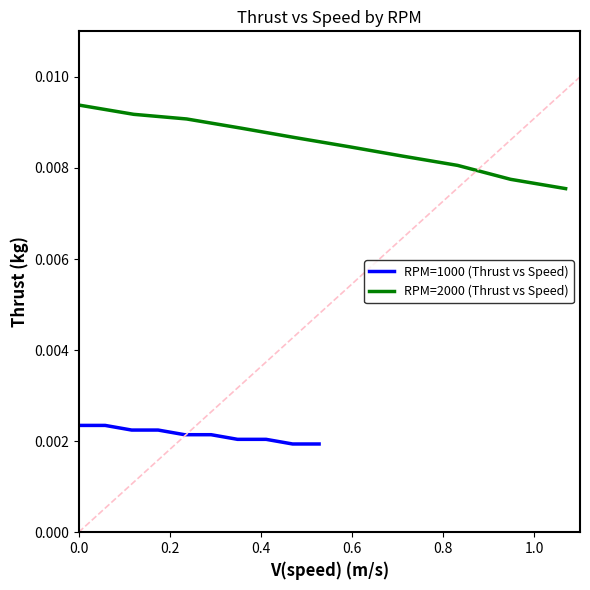

Is it true that RPM=2000 (Thrust vs Speed) equals 0.0 at 0.8?

True